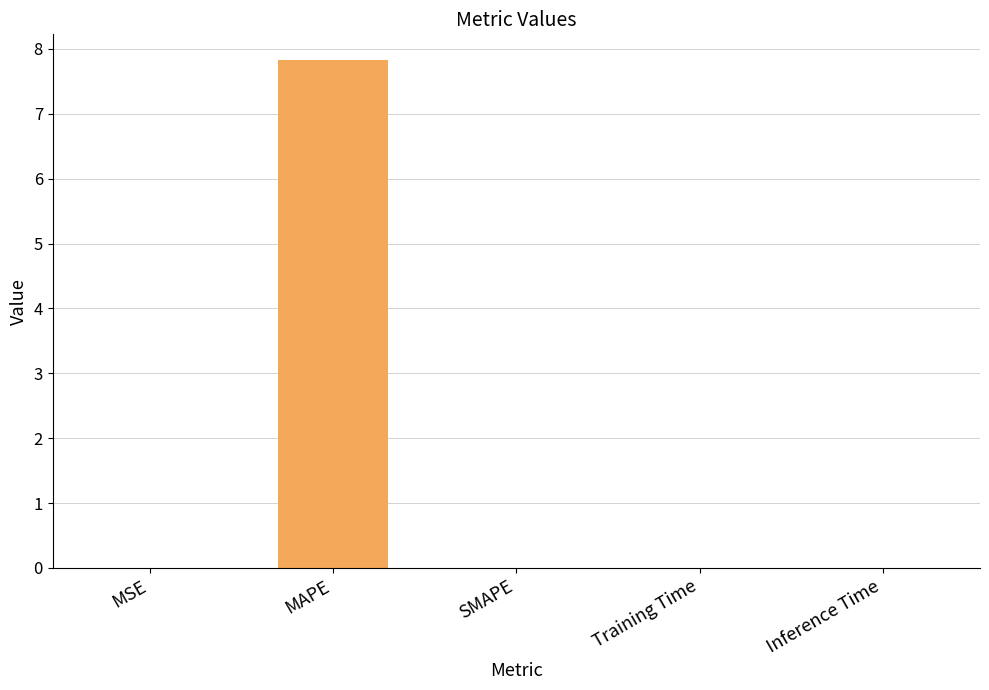

What is the difference between the values at MAPE and Inference Time?

7.8